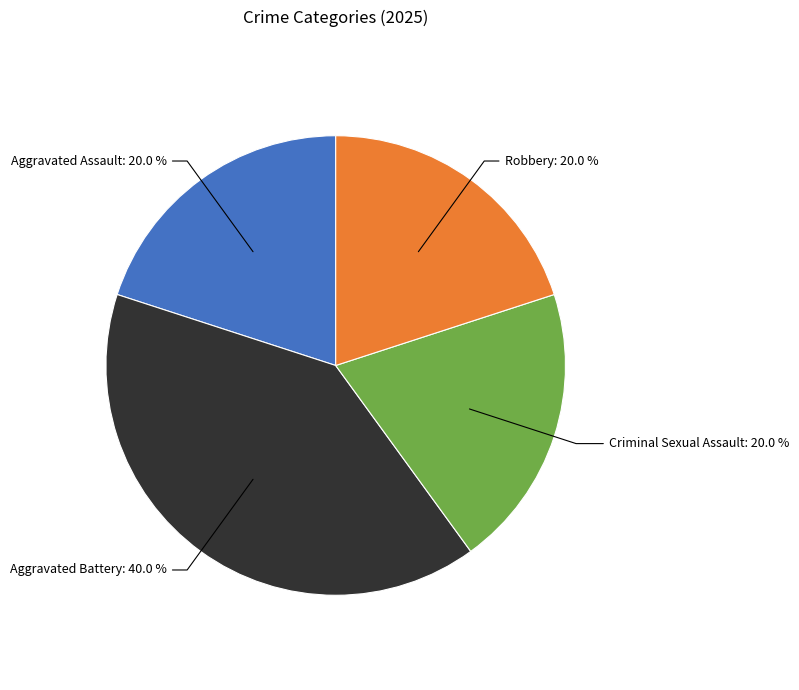

Is there any slice that represents more than half of the pie?

No